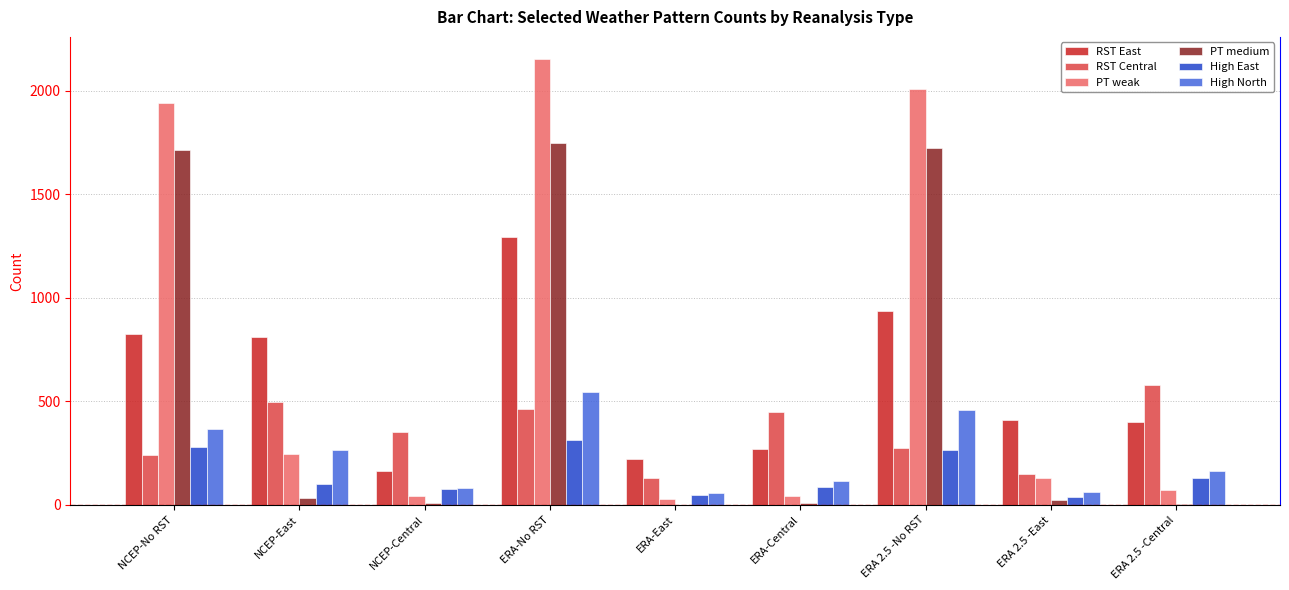

How many series are shown in this chart?

6